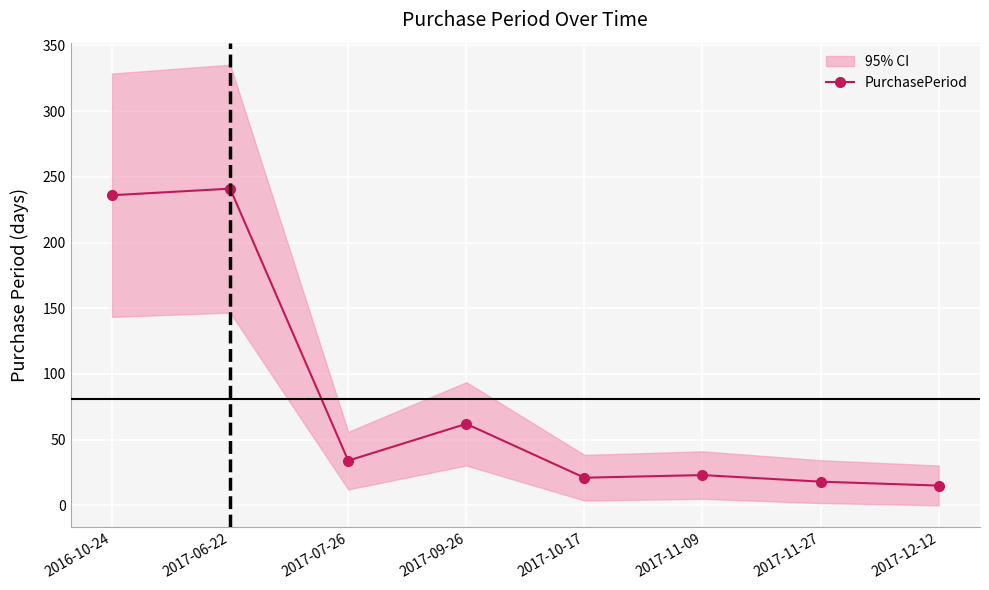

True or false: there are more than 2 points higher than both neighbors.

True